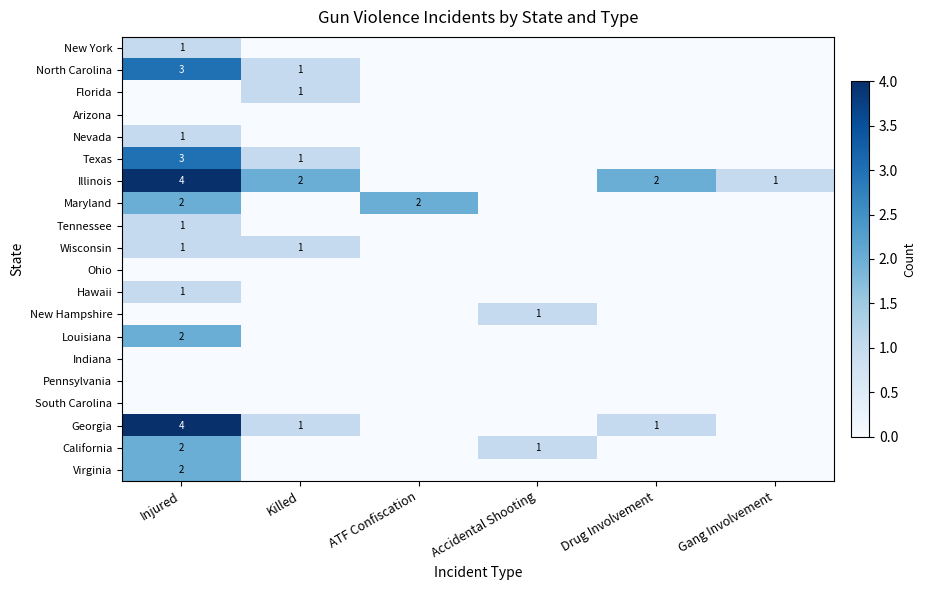

Between Drug Involvement and Gang Involvement, which is larger?

Drug Involvement